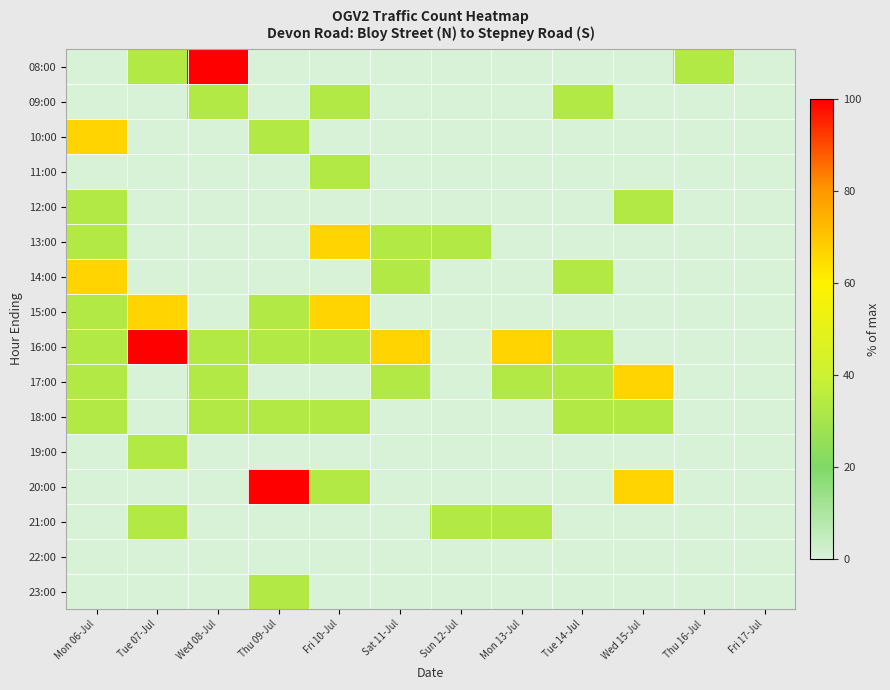

At which category is the sum across all series the highest?

Mon 06-Jul